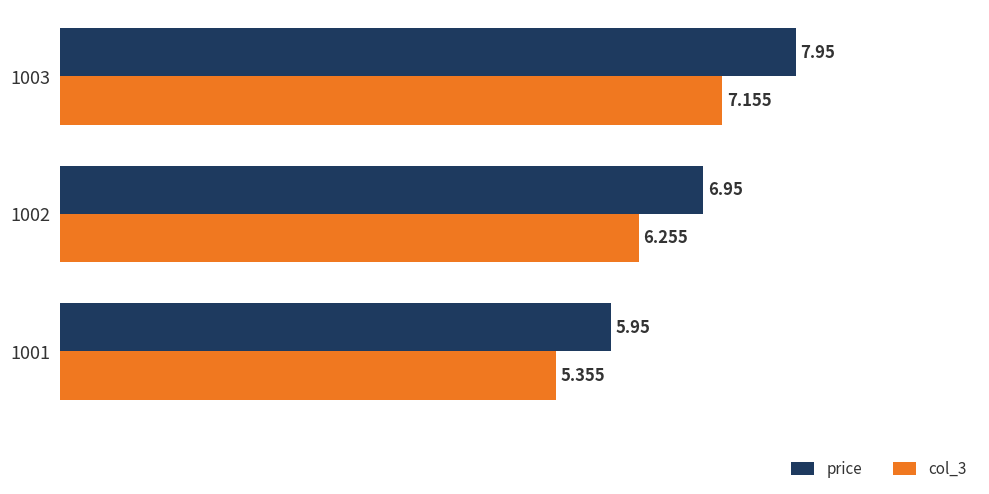

What is the sum of all price values?

20.9